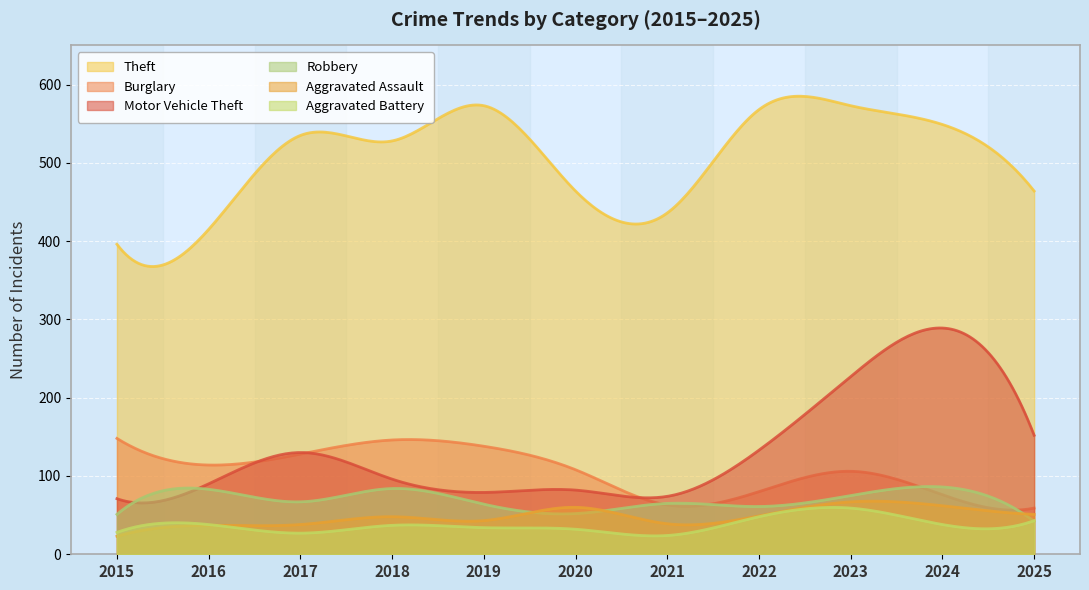

What is the sum of all Robbery values?

20953.5